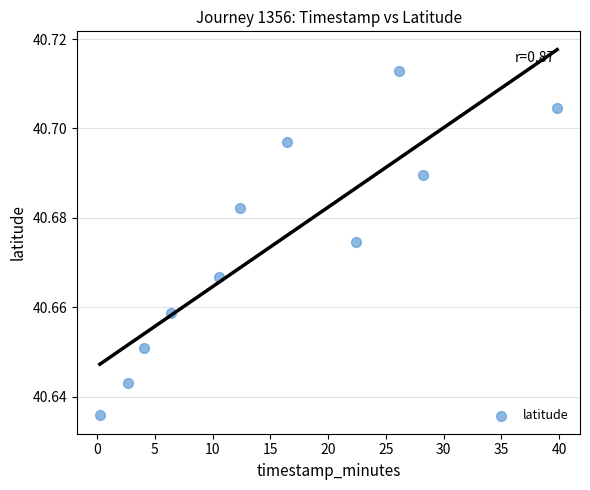

What is the average X value?

15.4